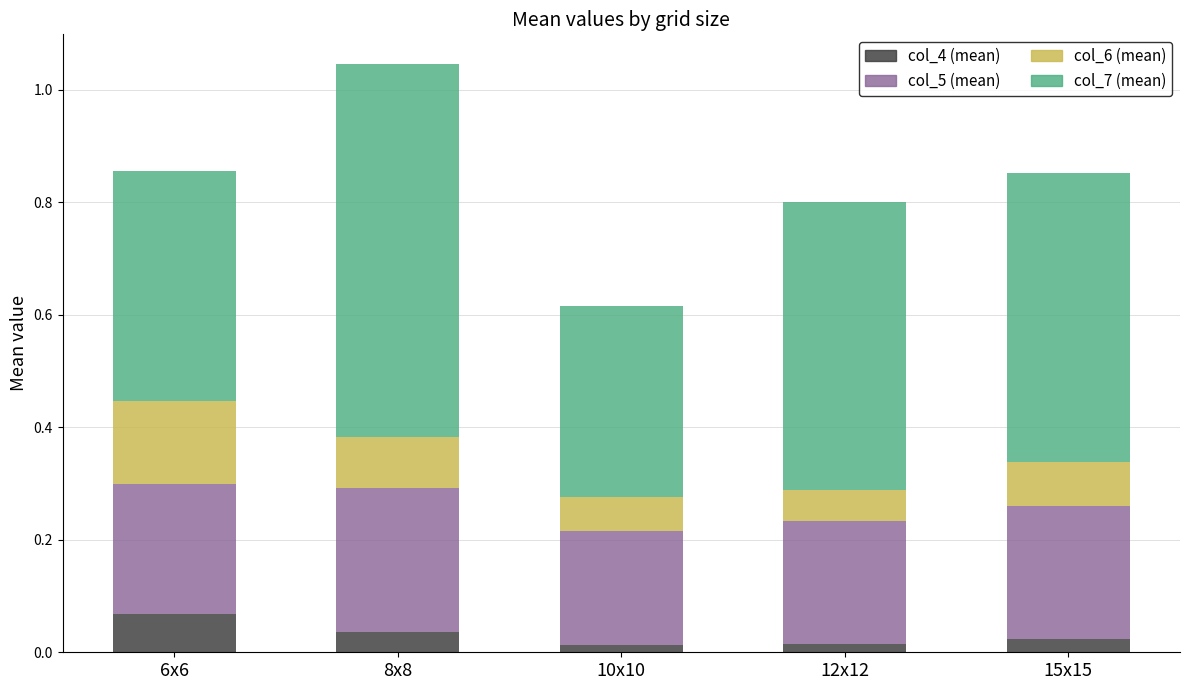

At which category is the sum across all series the highest?

8x8